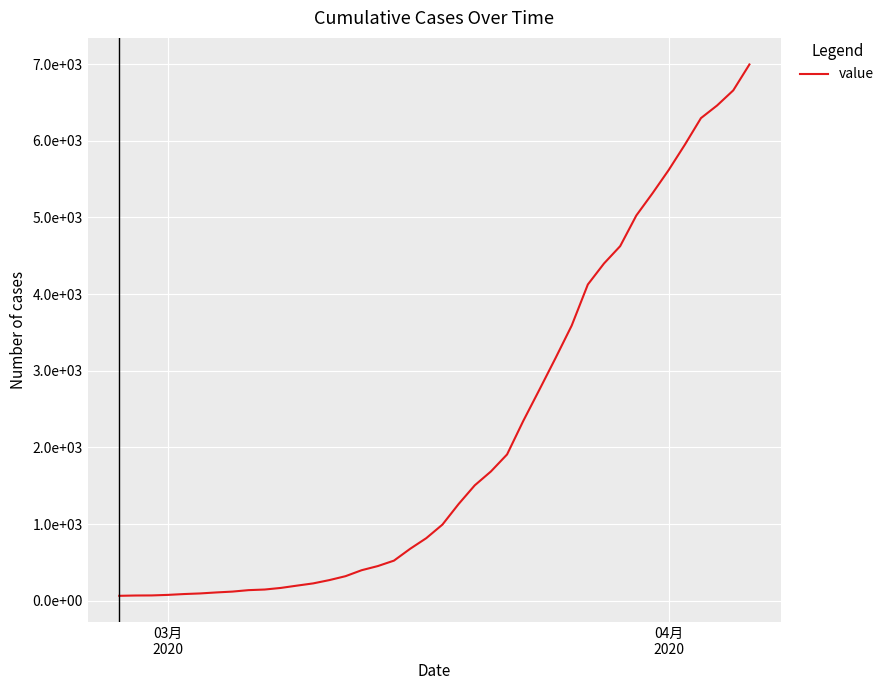

Does the chart display data point markers on the line(s)?

No